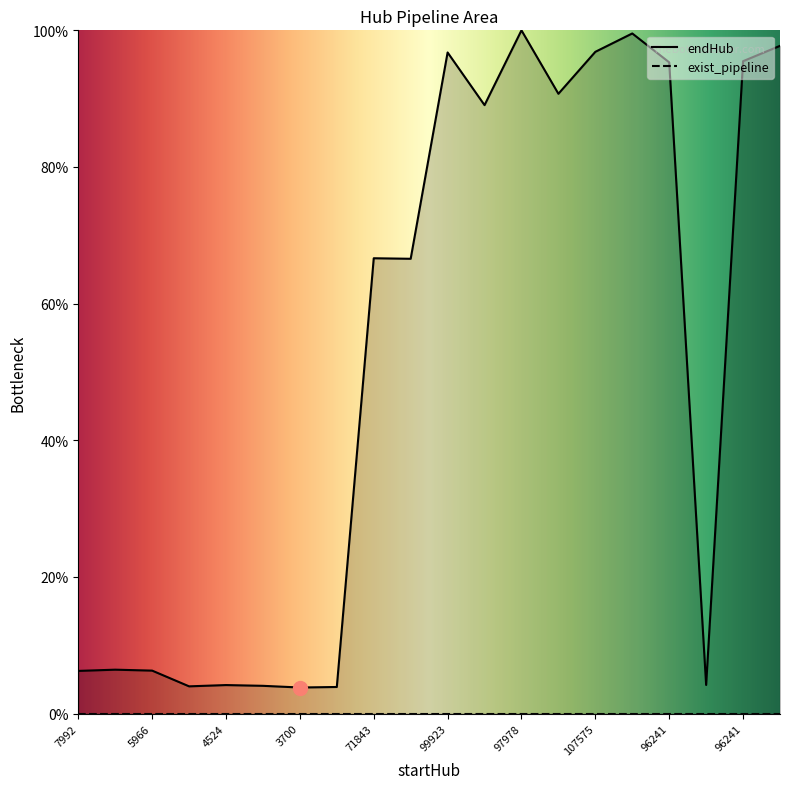

What is the difference between the values at 107575 and 4287?

92.9